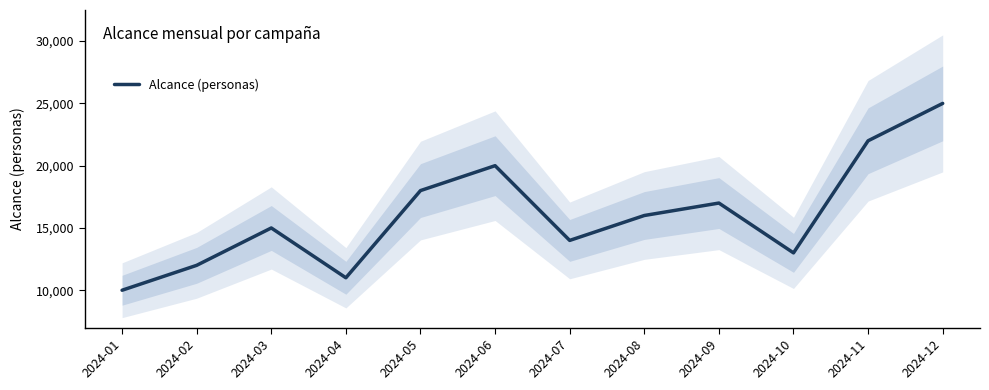

Between 2024-07 and 2024-01, which is larger?

2024-07